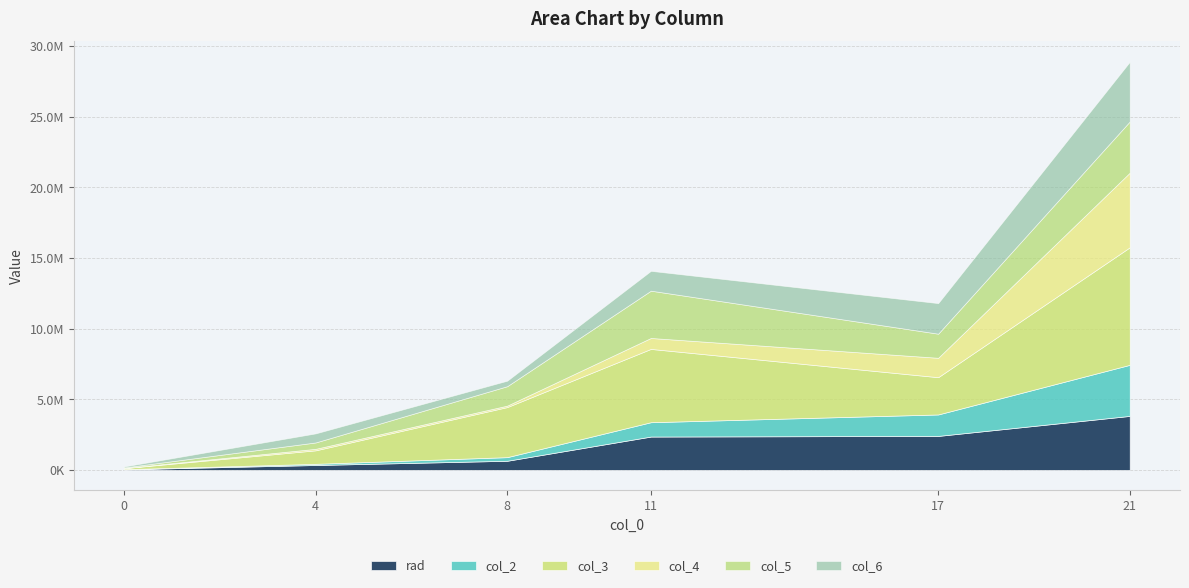

What is the spread (max minus min) of values at 17?

1264000